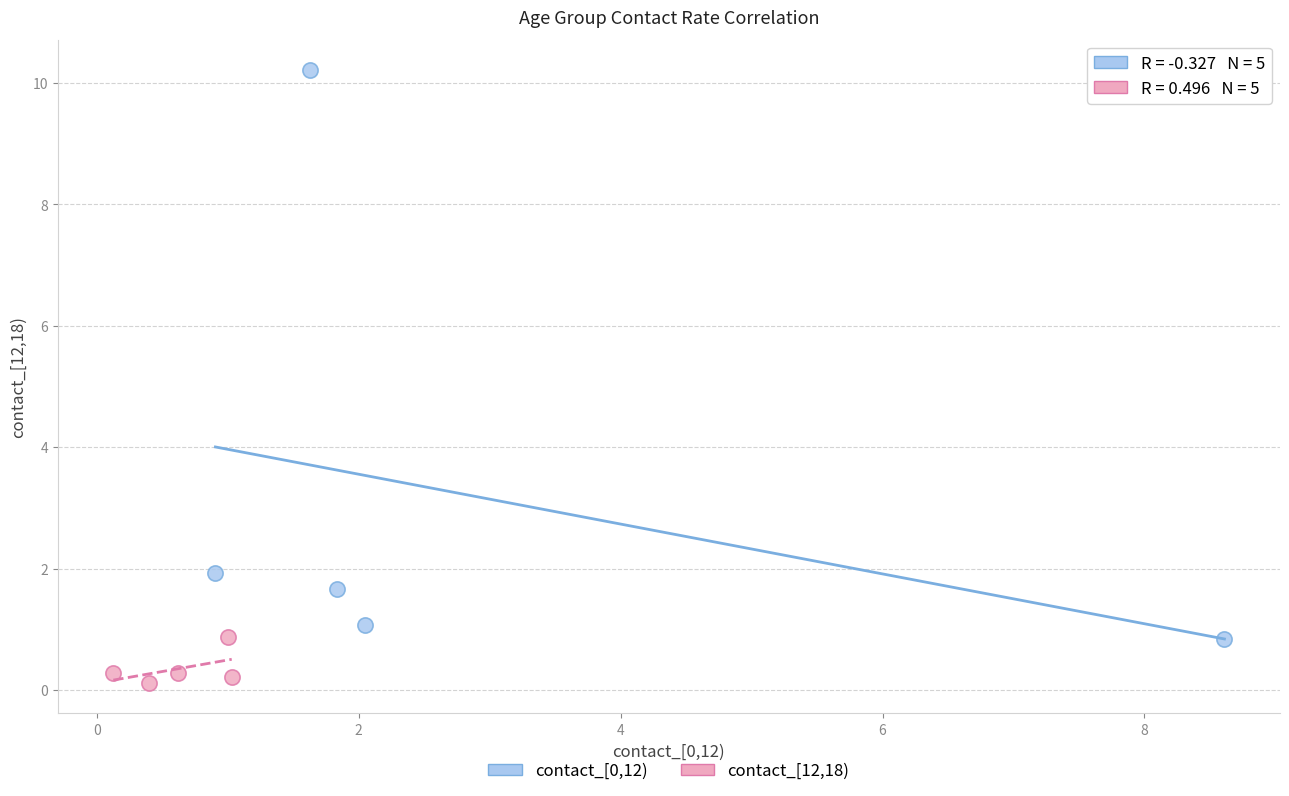

Which series reaches the maximum Y coordinate?

contact_[0,12)